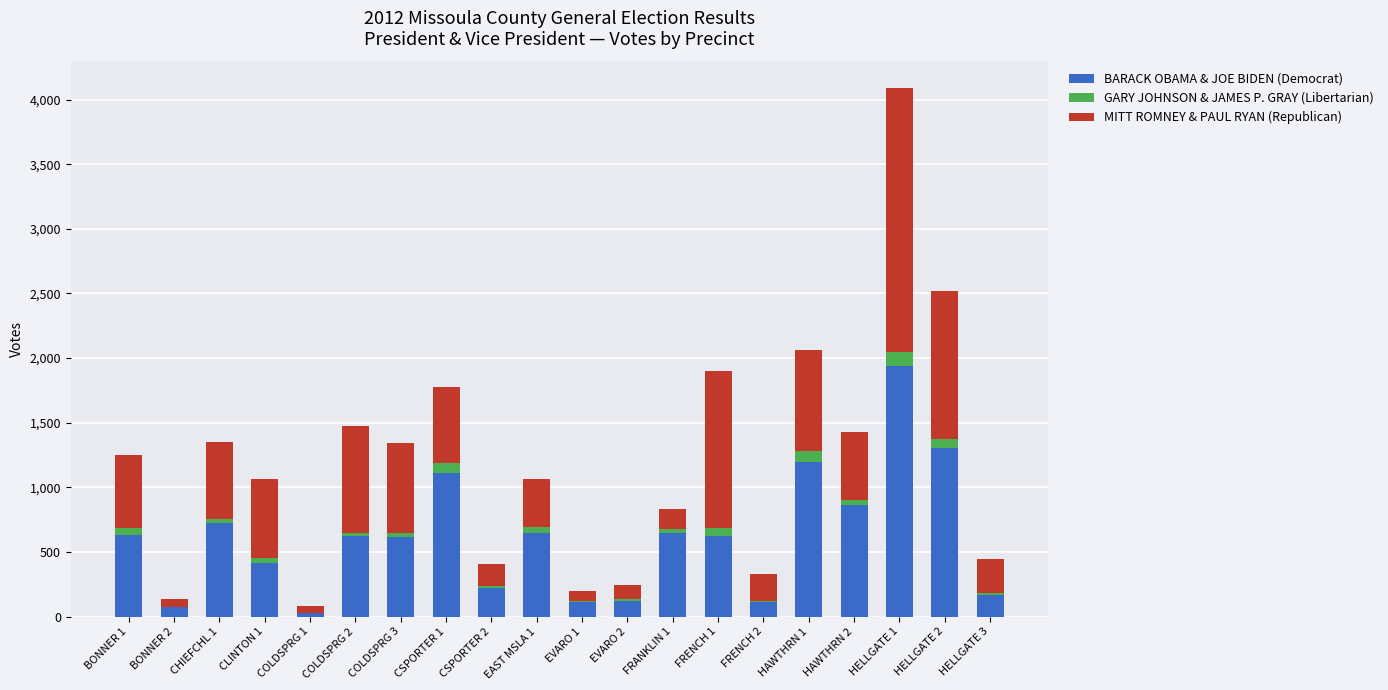

What is the highest value of the BARACK OBAMA & JOE BIDEN (Democrat) series?

1940